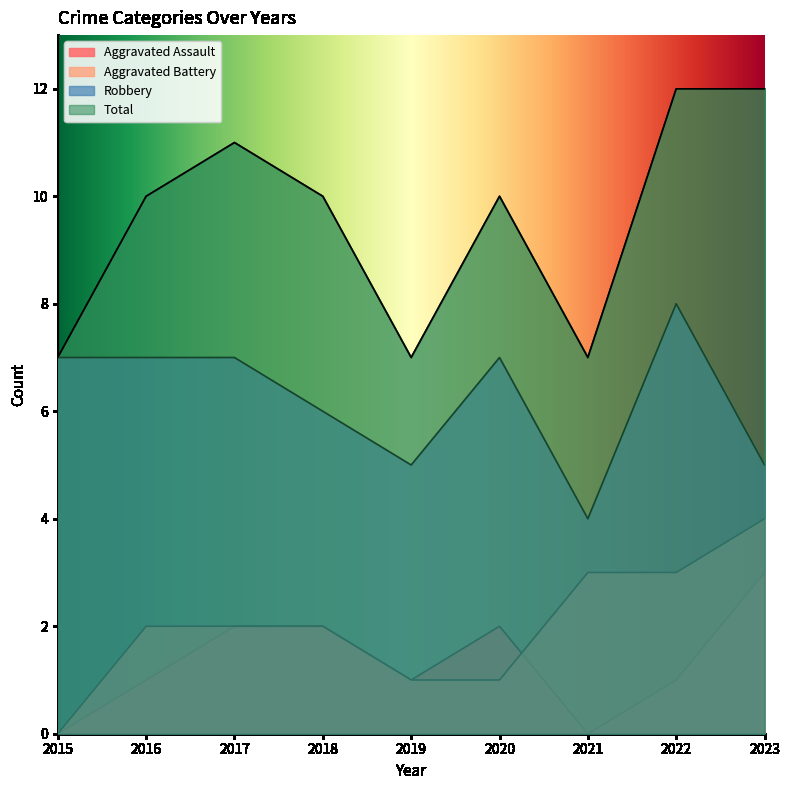

True or false: Aggravated Assault has a value of 3 at 2023.

True